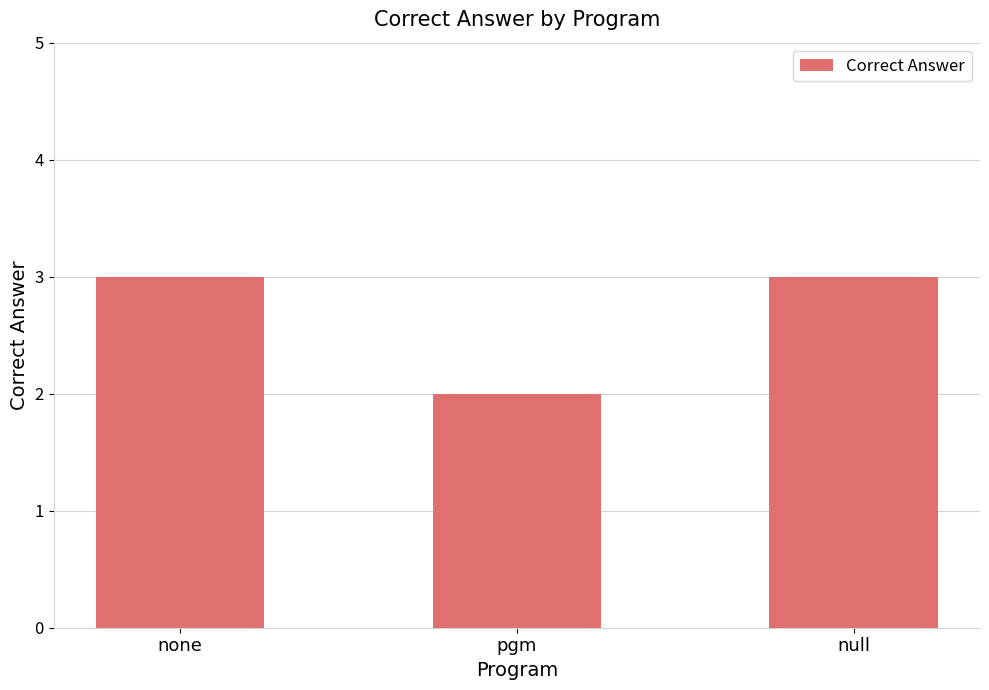

The chart shows a value of 1 at none. True or false?

False